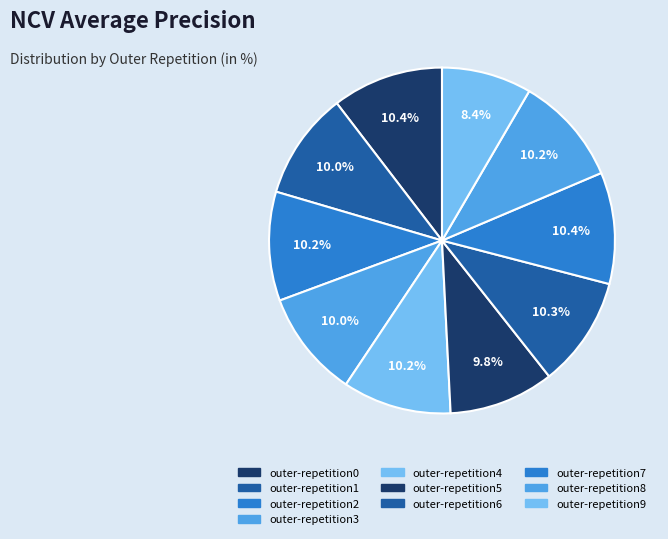

The outer-repetition0 slice represents 17% of the pie. True or false?

False